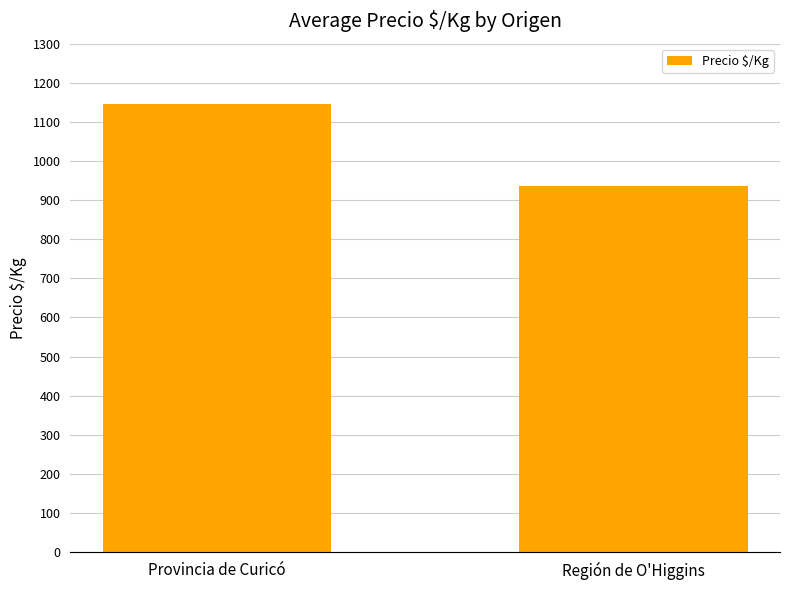

Is it true that the value at Provincia de Curicó is 1146?

True